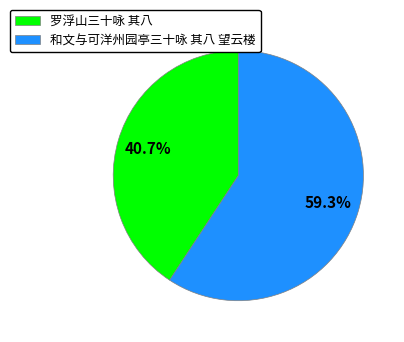

Is 和文与可洋州园亭三十咏 其八 望云楼 the majority of the pie?

Yes